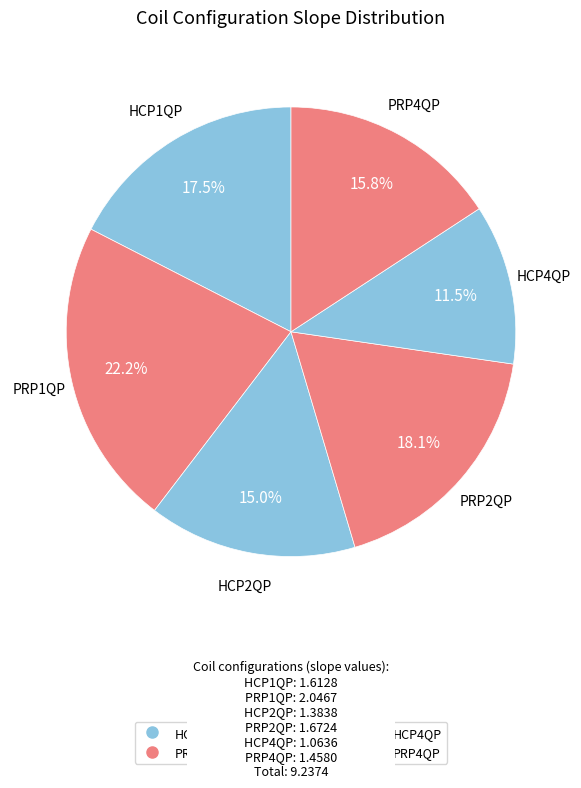

To the nearest percent, what percentage of the pie is HCP1QP?

17%